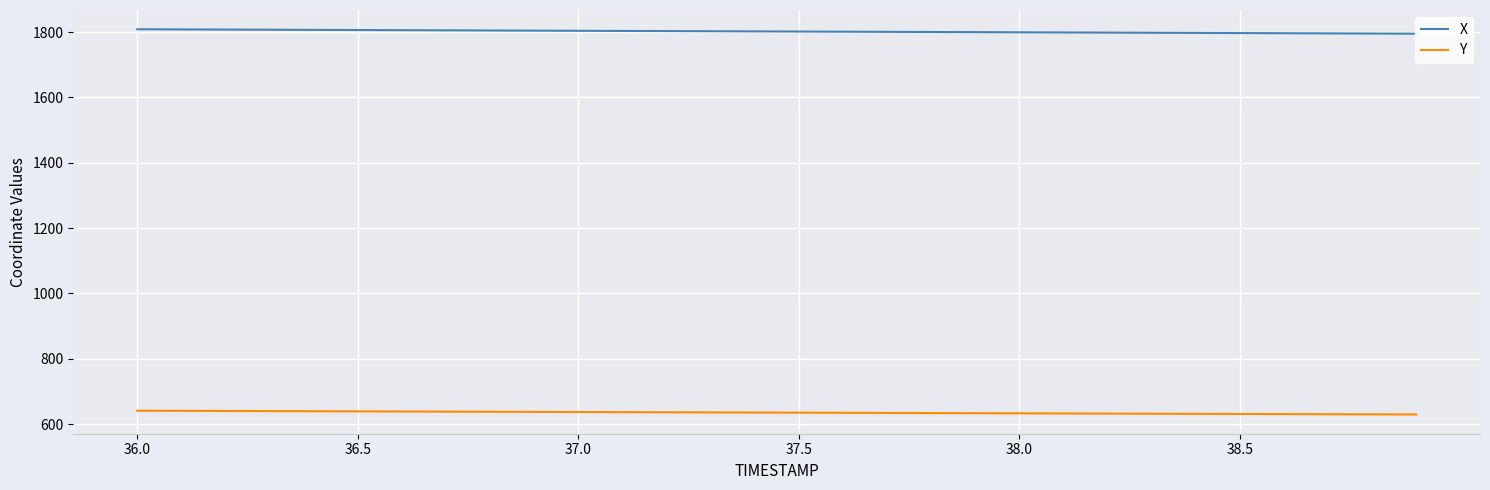

True or false: Y and X intersect in this chart.

False